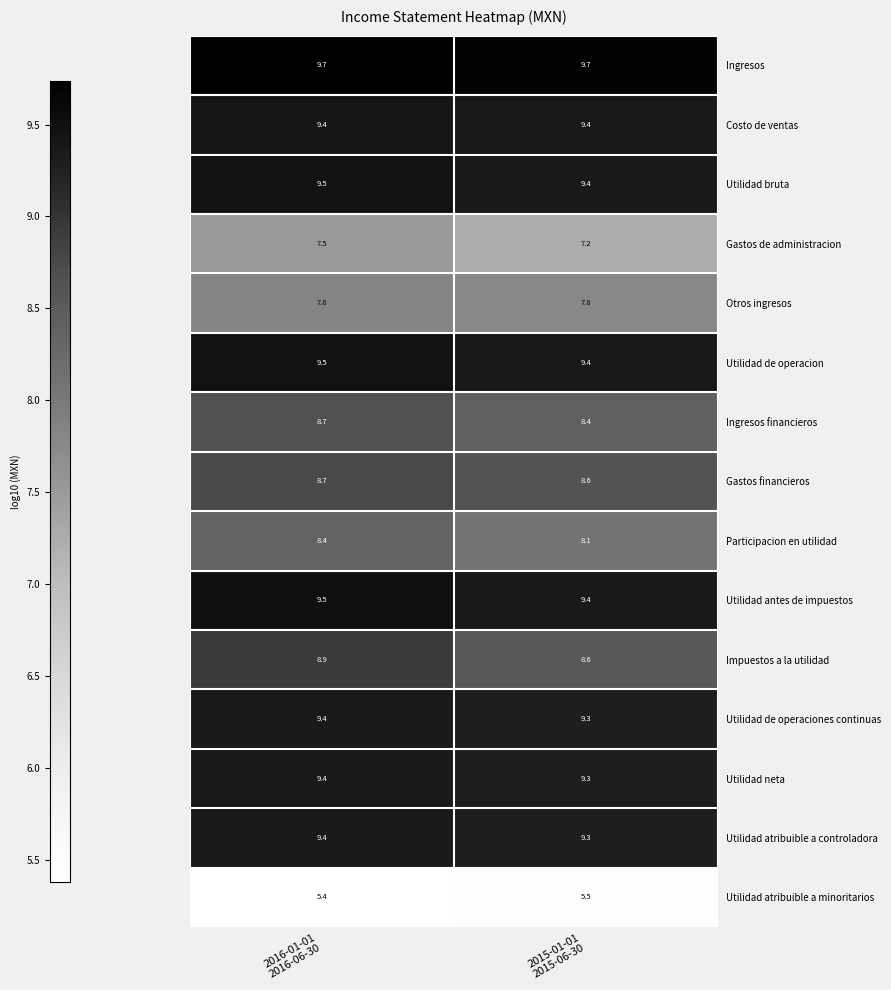

What is the greatest value displayed?

9.7